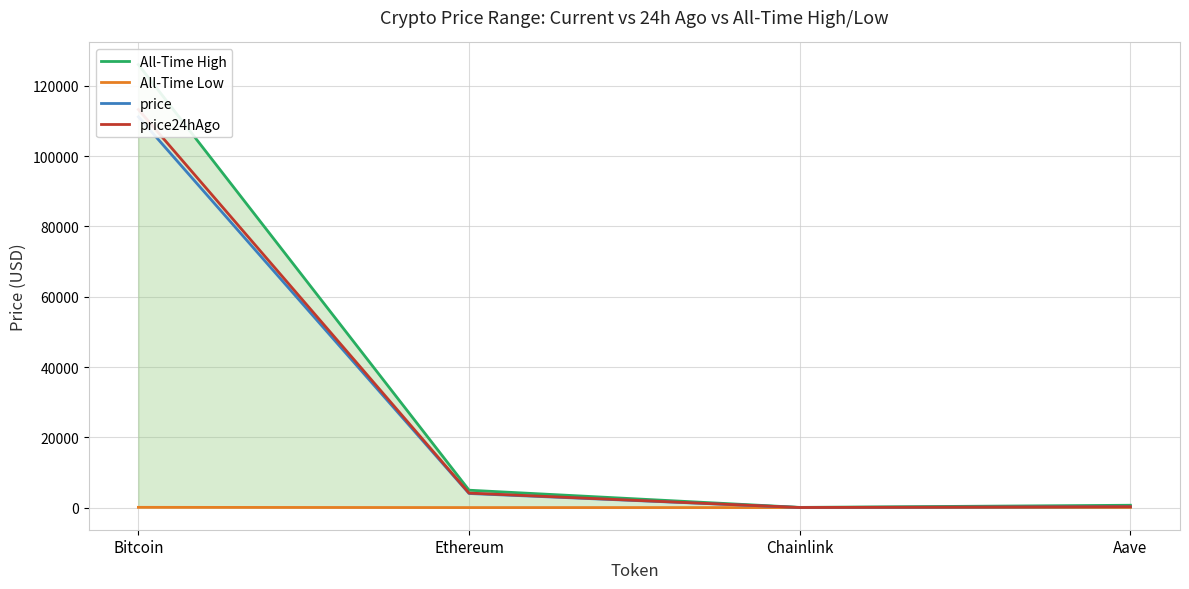

What position from the right is Bitcoin?

4